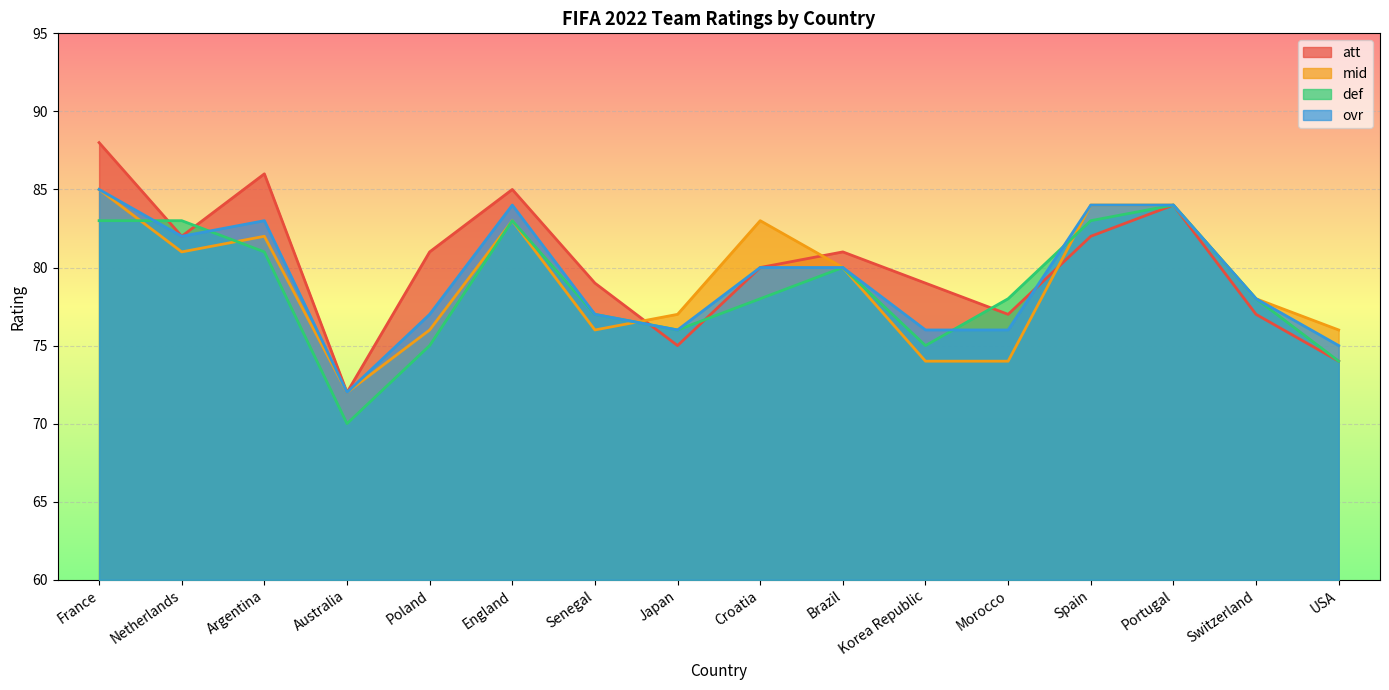

Between which two adjacent categories do ovr and mid first intersect?

Senegal and Japan